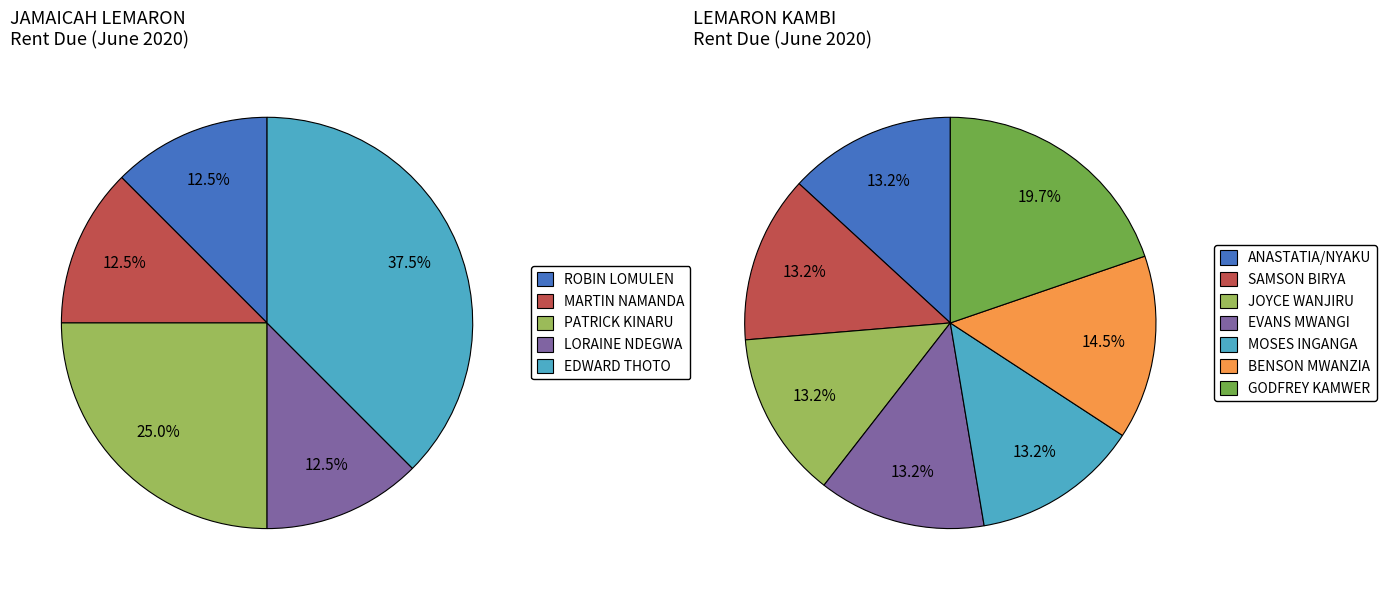

Approximately how many times larger is the value at MARTIN NAMANDA compared to ROBIN LOMULEN?

1.0